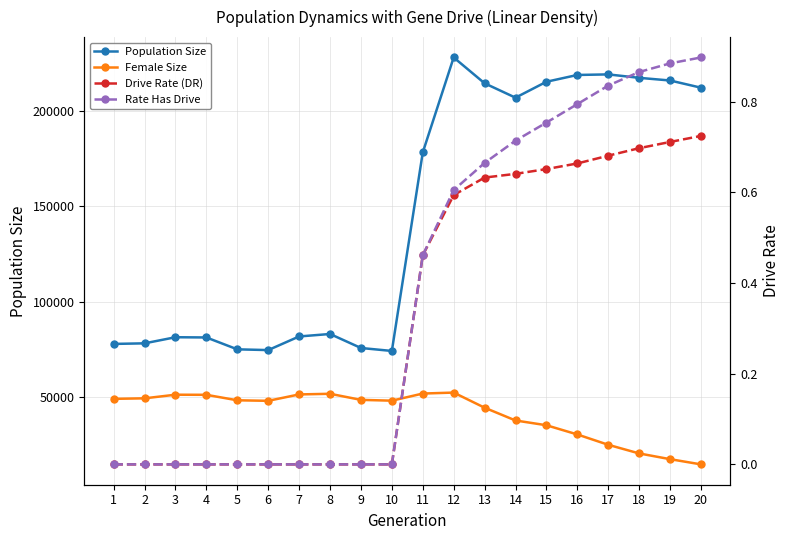

At which category does the chart reach its peak across all series?

12